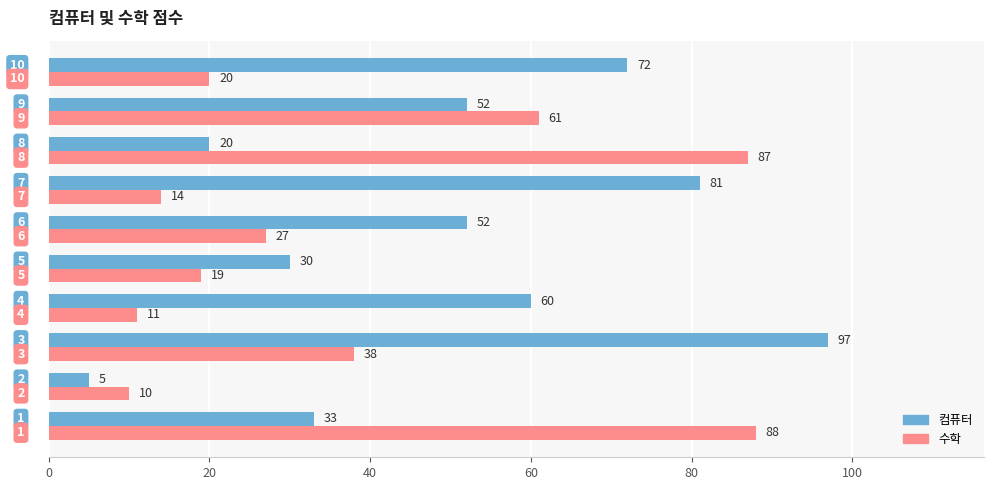

What is the average value of the 수학 series?

38